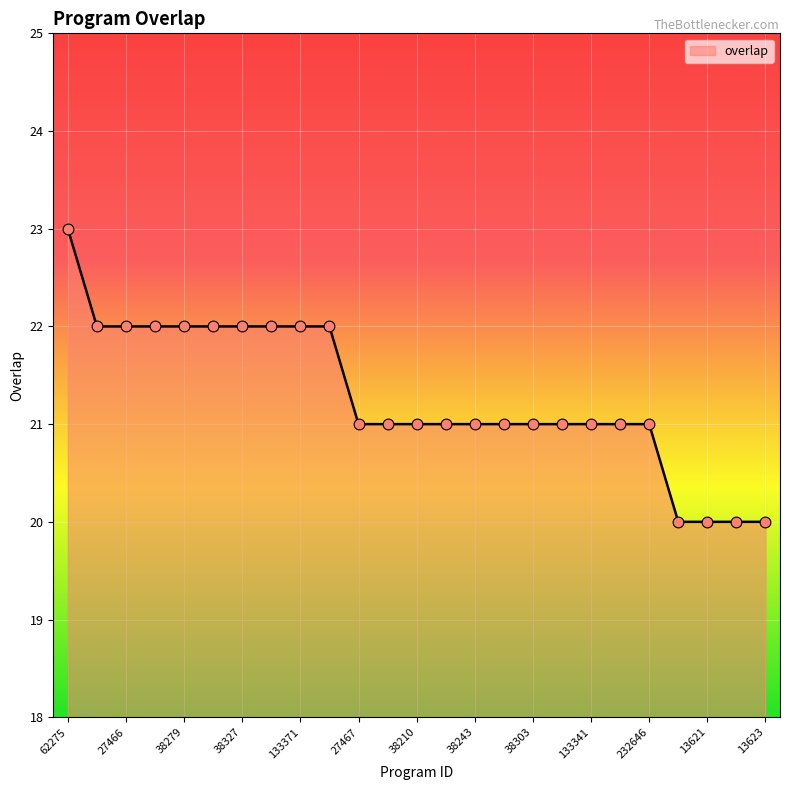

What is the difference between the maximum and minimum values?

3